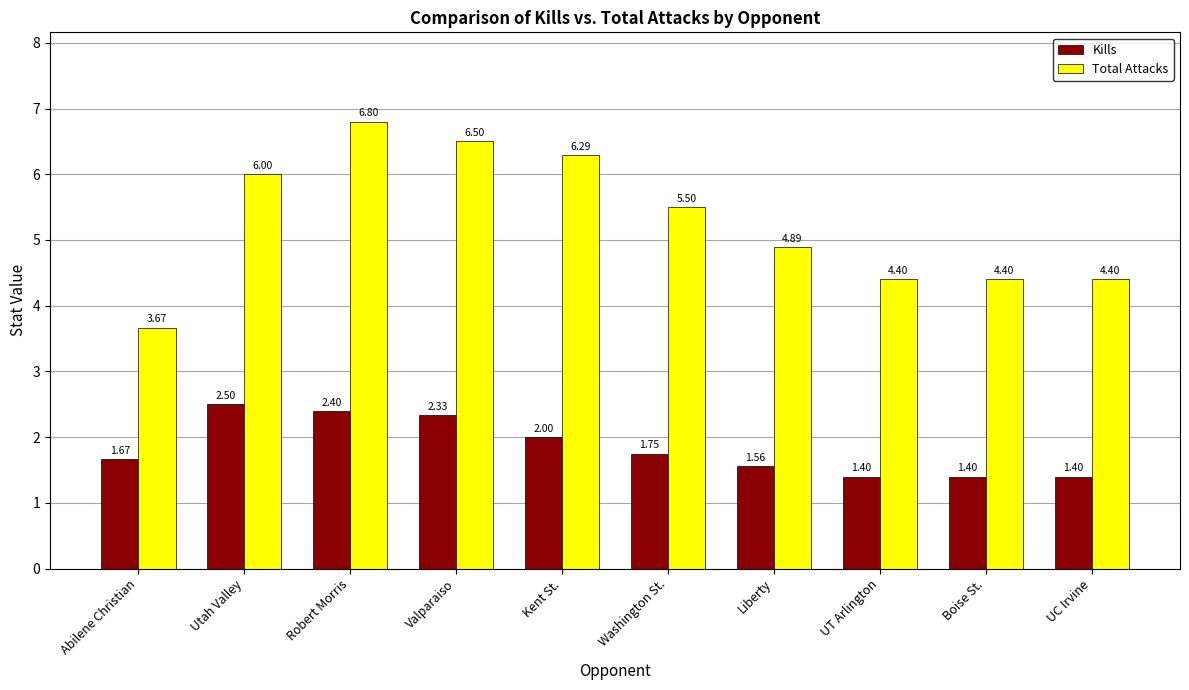

What is the value of the Kills bar at the 2nd from the left?

2.5